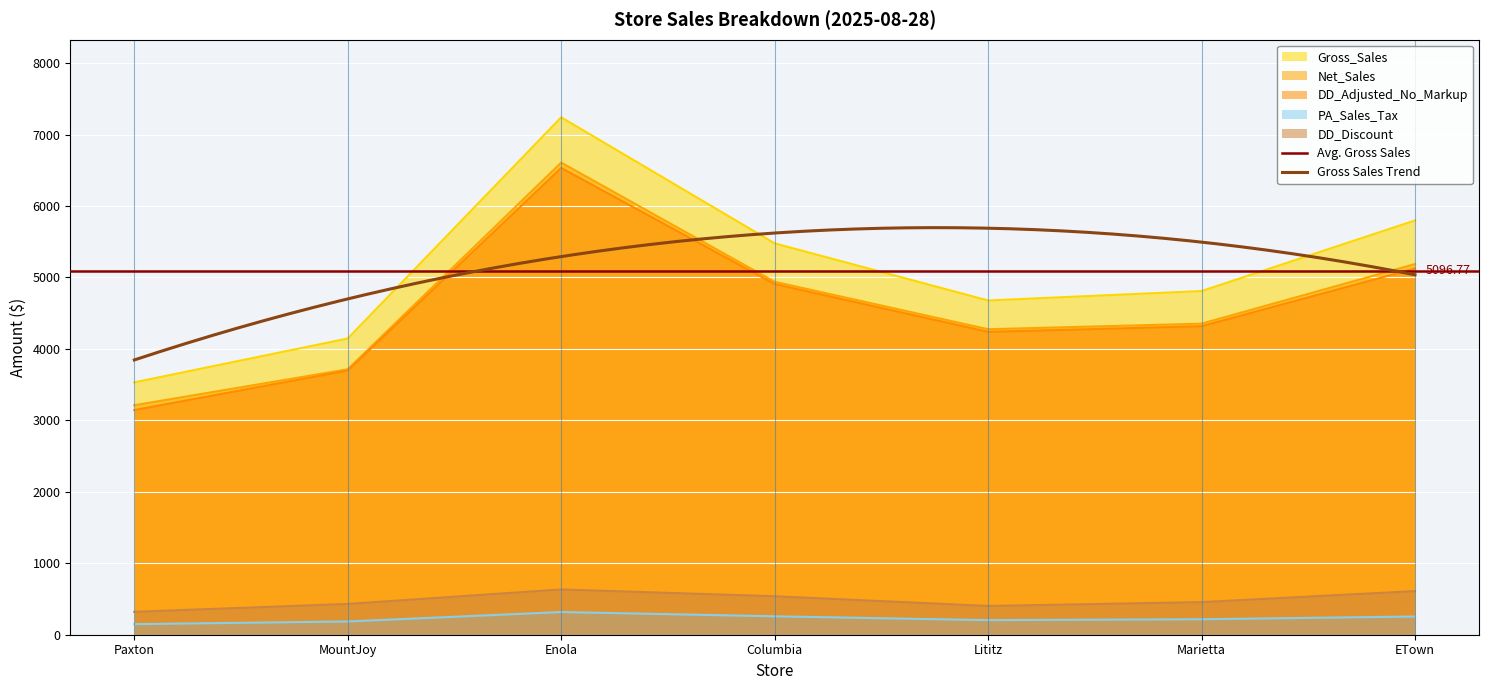

Which has a higher value, Marietta or MountJoy?

Marietta